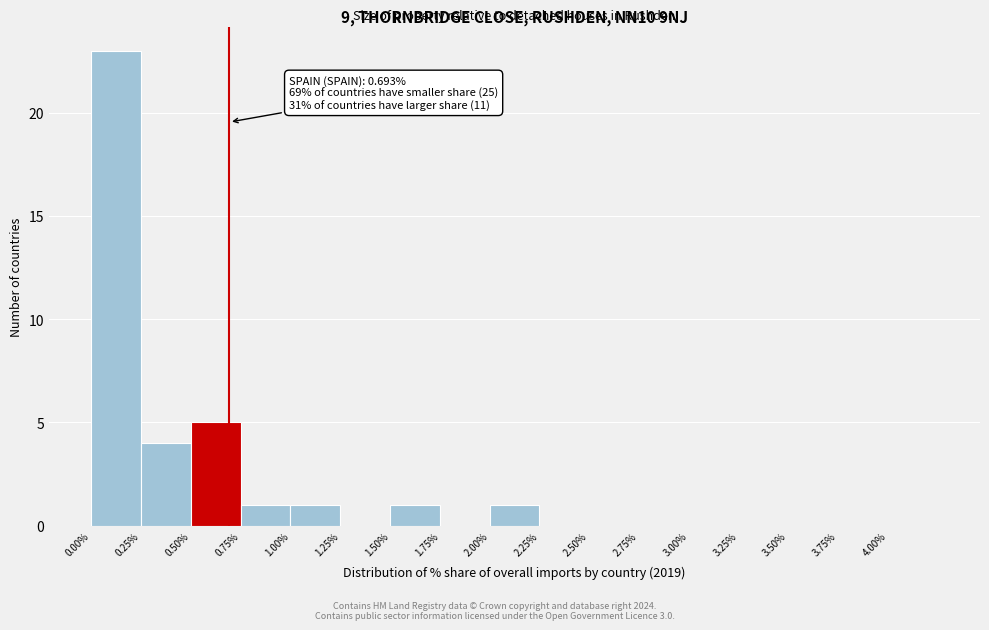

Over which range of the x-axis is the bar tallest?

0.00 to 0.25